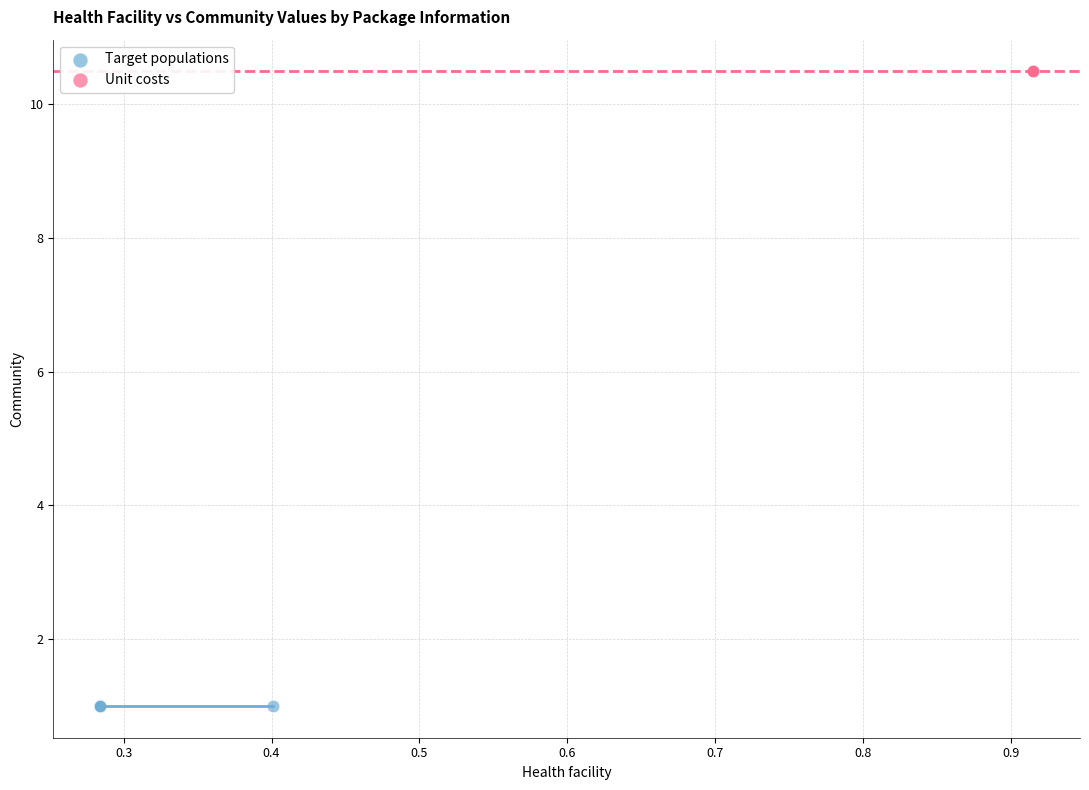

What are all the series names shown in the legend?

Target populations, Unit costs